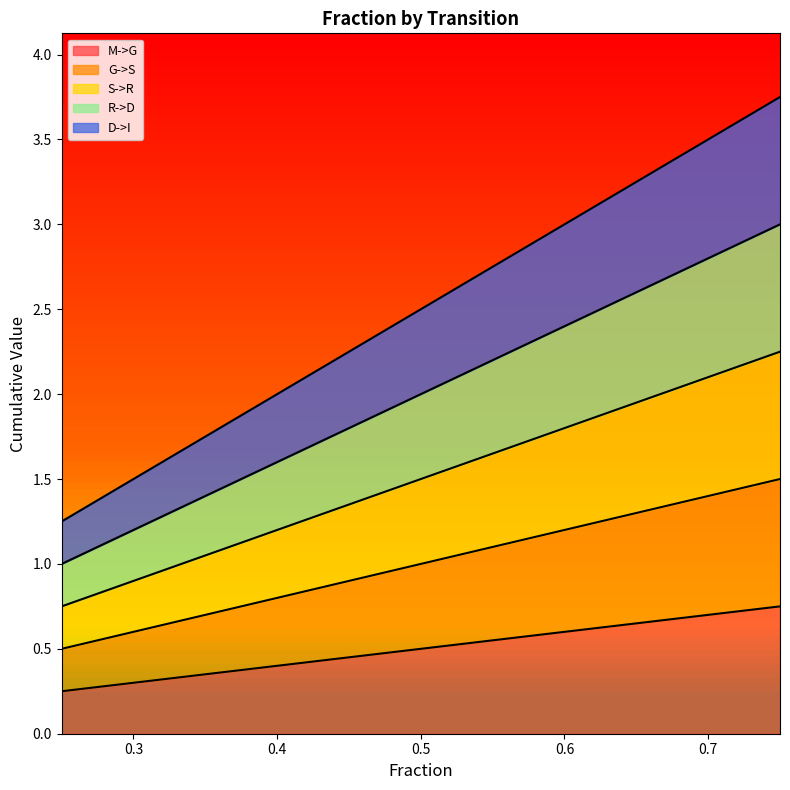

What is the approximate value of G->S at 0.59?

1.2